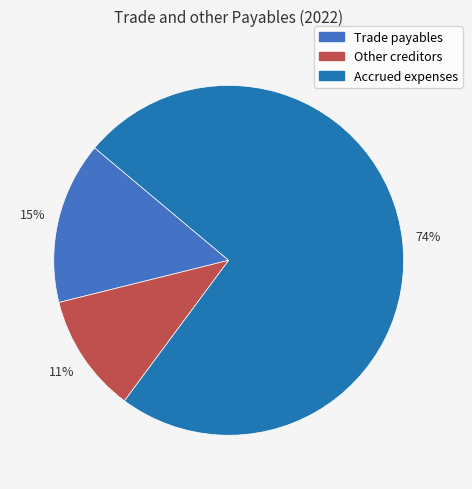

Which has a higher value, Trade payables or Other creditors?

Trade payables